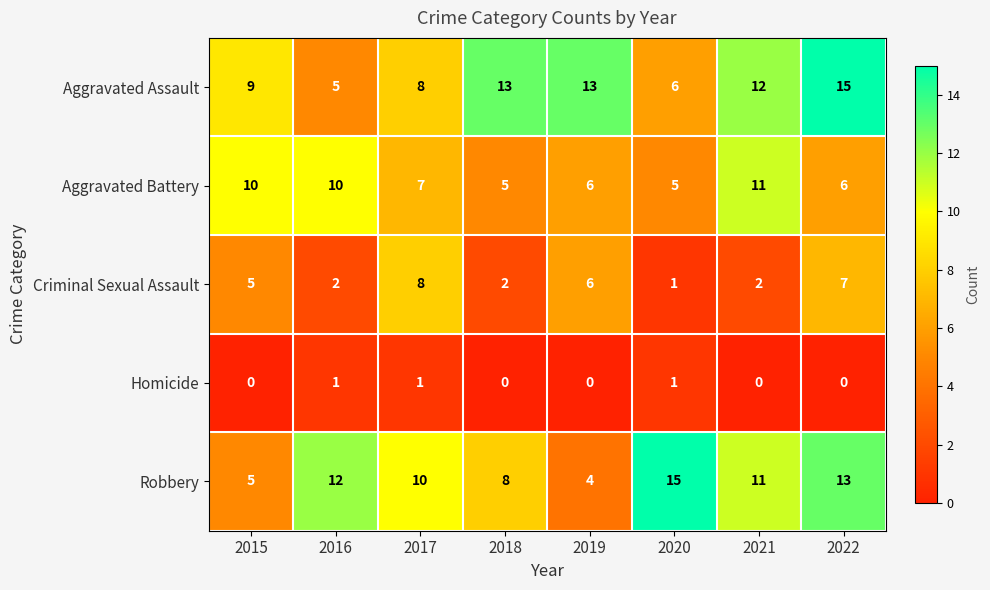

What is the average value of the Aggravated Battery series?

8